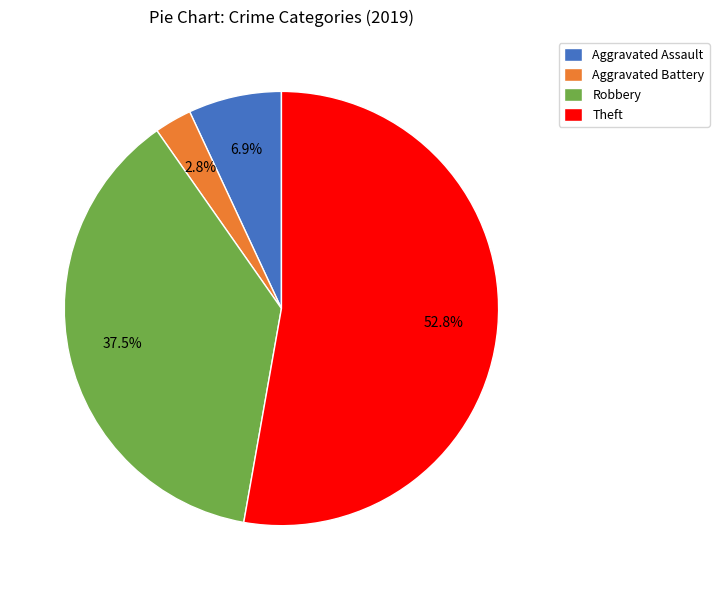

What is the ratio of the value at Robbery to the value at Theft?

0.7